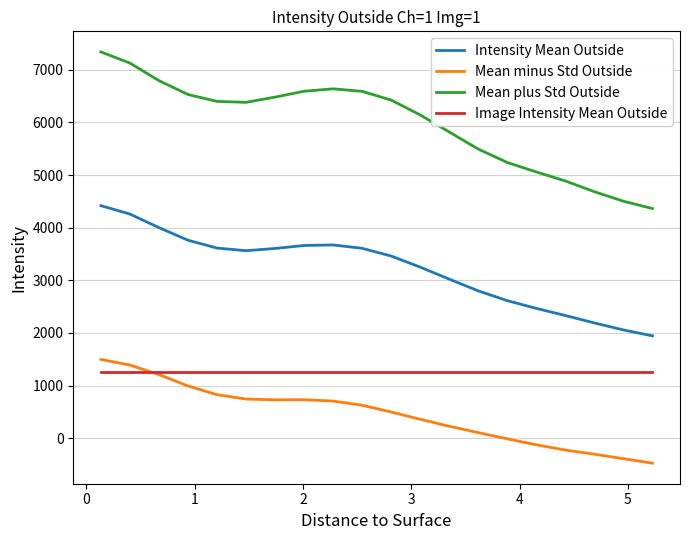

True or false: Mean minus Std Outside and Mean plus Std Outside cross at least once.

False